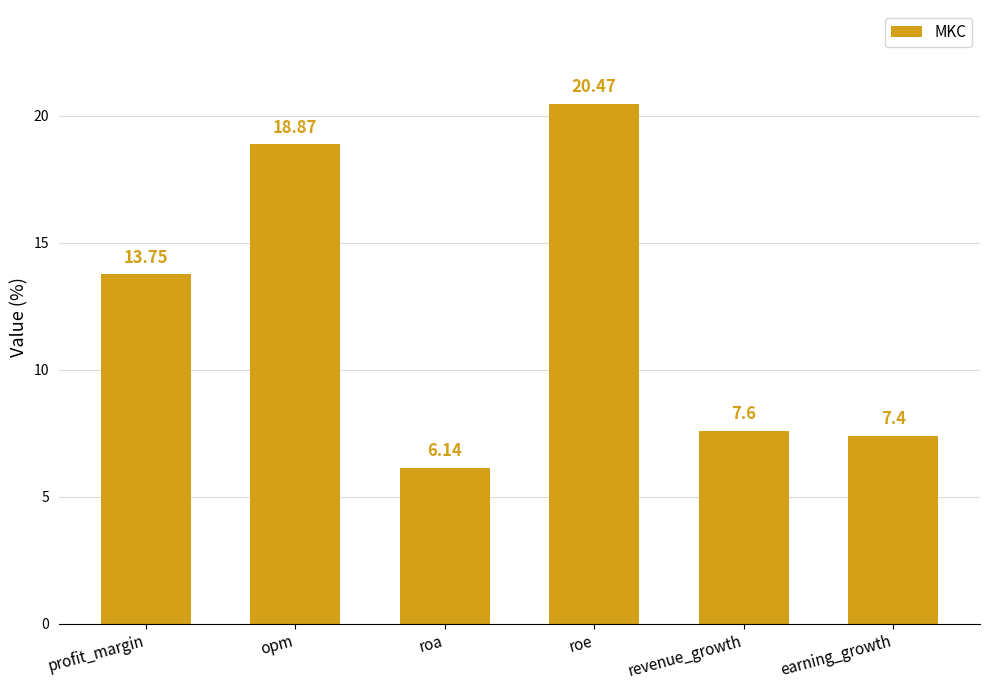

What is the change in value from opm to revenue_growth?

-11.3